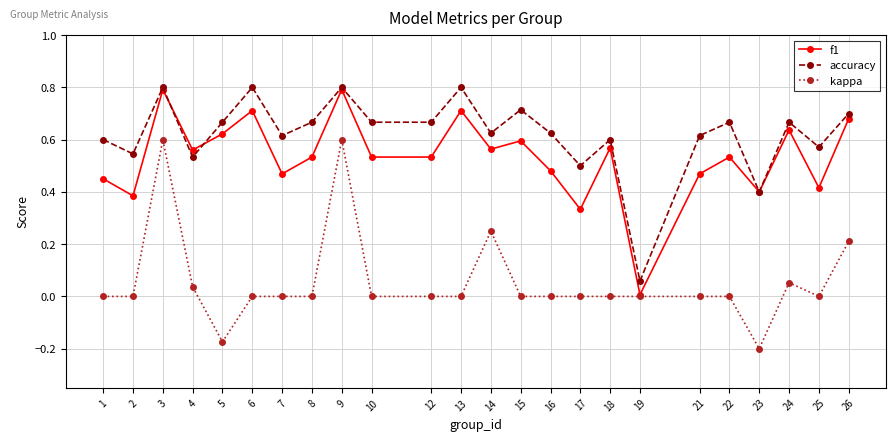

True or false: f1 has more than 0 interior local peaks.

True